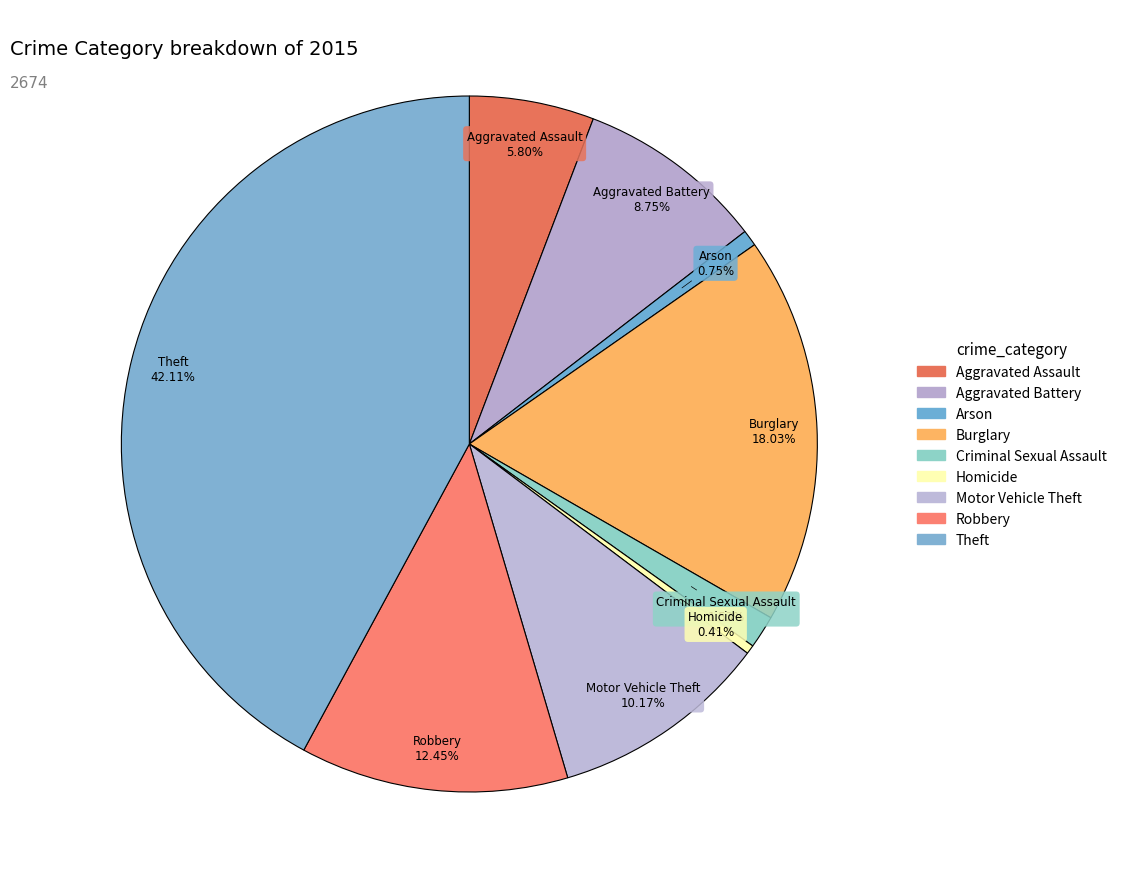

How many slices are in this pie chart?

9